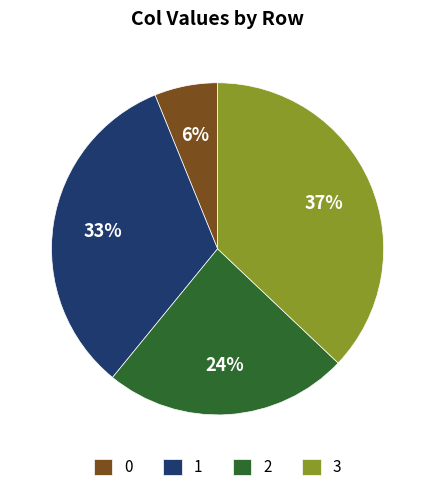

Rank the categories by value from lowest to highest.

0, 2, 1, 3